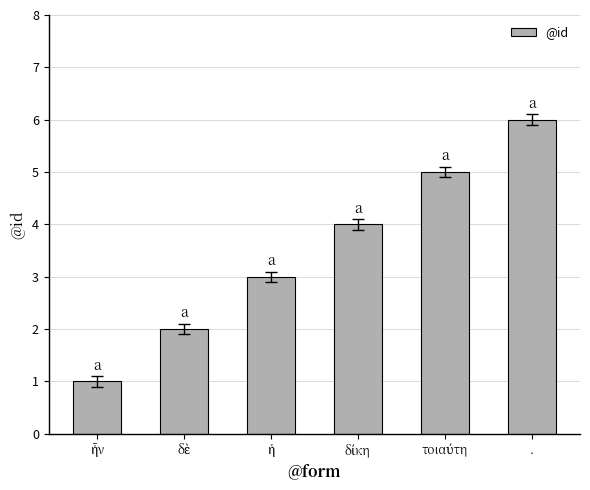

What is the difference between the second highest and minimum values?

4